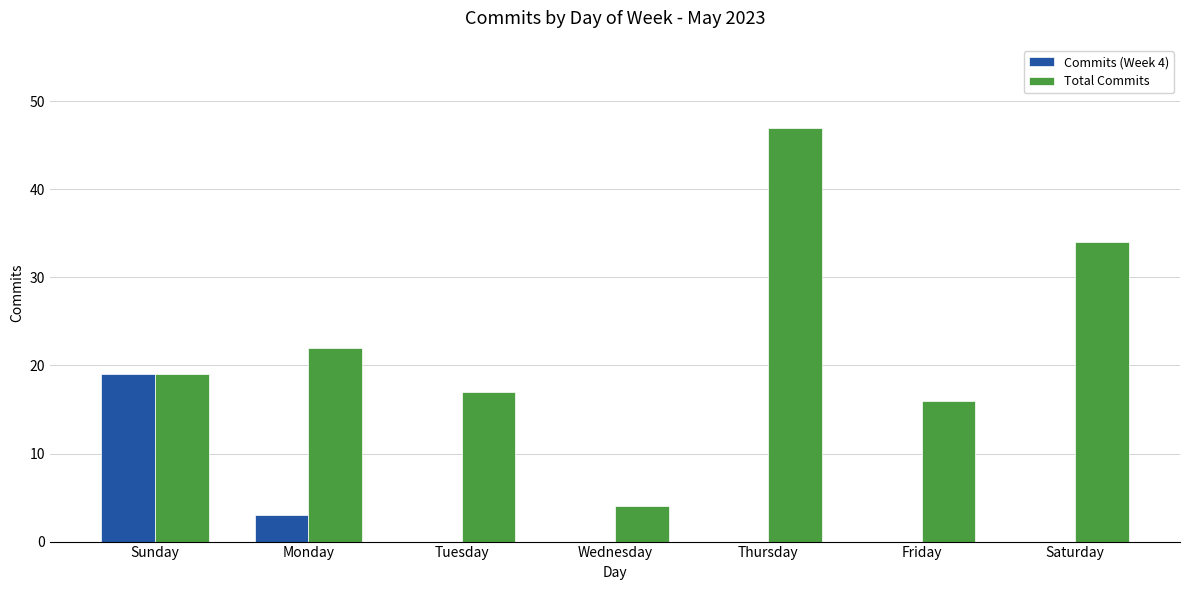

Reading left to right, list all the values displayed in this chart.

Commits (Week 4): 19	3	0	0	0	0	0
Total Commits: 19	22	17	4	47	16	34